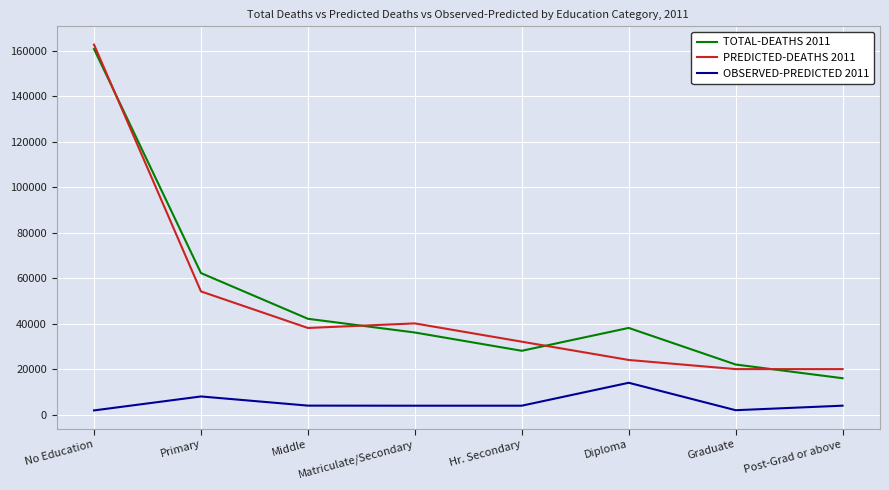

What is the difference between the second highest and minimum values in the OBSERVED-PREDICTED 2011 series?

6141